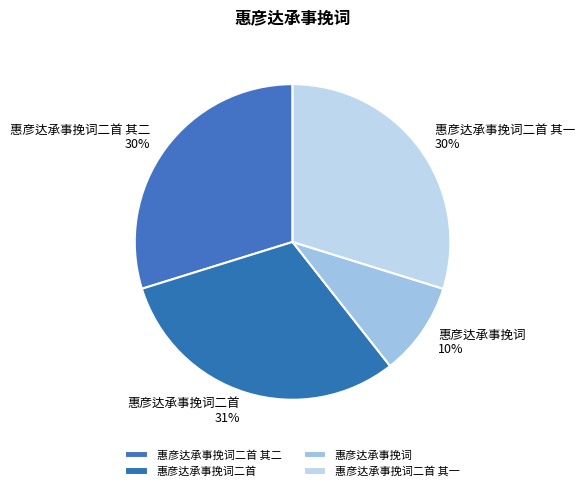

How many slices are in this pie chart?

4